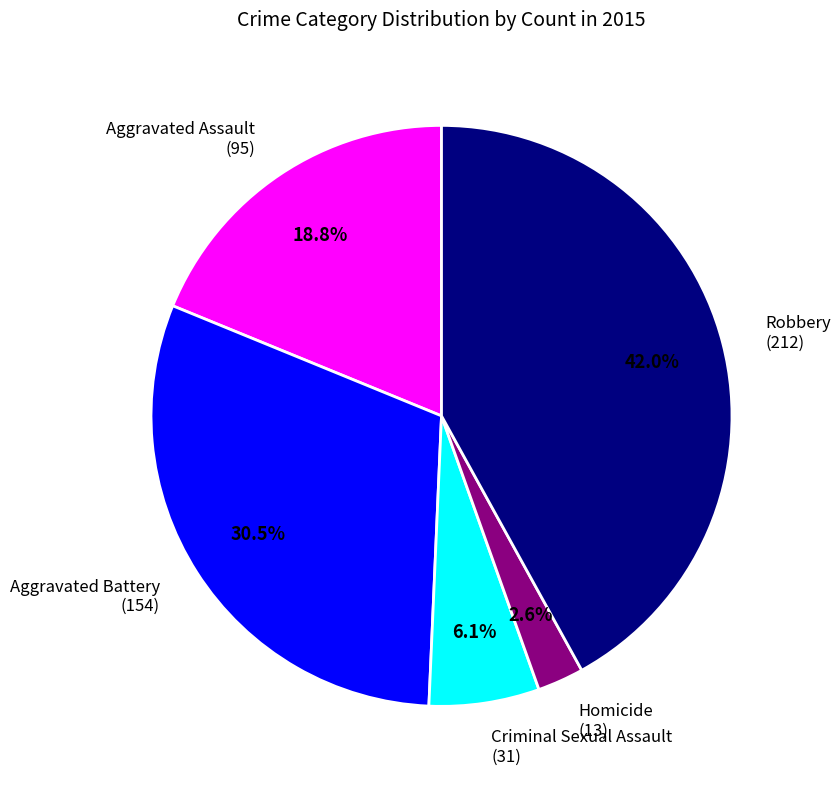

Rank the categories by value from highest to lowest.

Robbery, Aggravated Battery, Aggravated Assault, Criminal Sexual Assault, Homicide